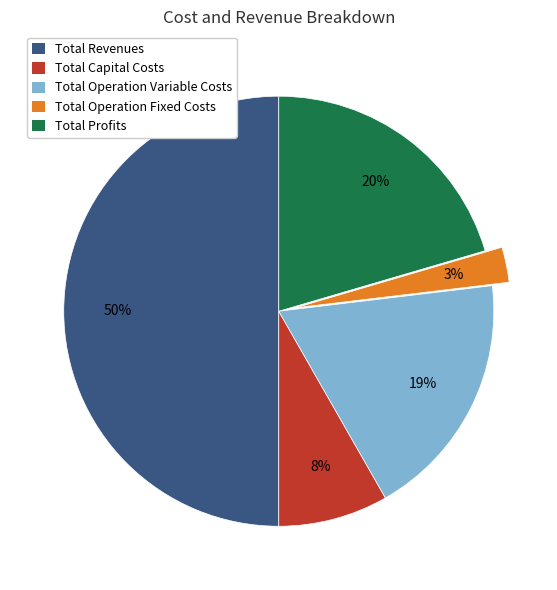

Is the sum of Total Revenues and Total Operation Variable Costs greater than half?

Yes